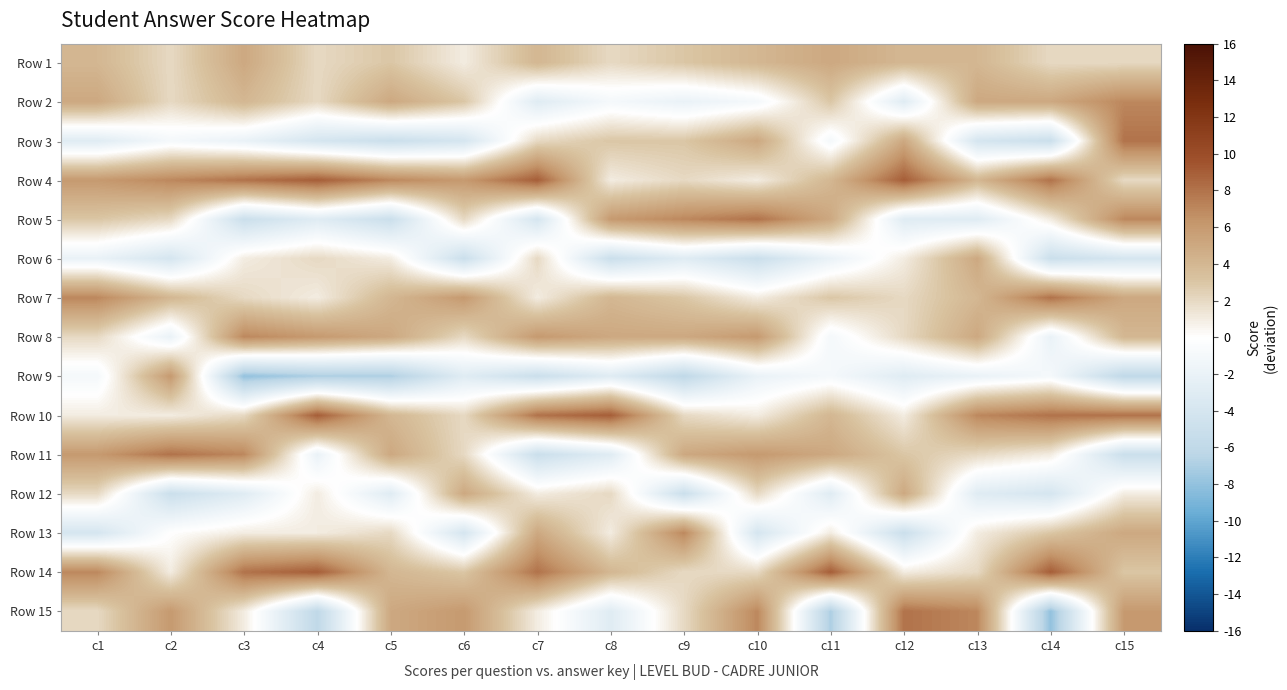

Reading right to left, transcribe all the data shown in this chart.

Row 1: c15=2	c14=2	c13=4	c12=4	c11=5	c10=4	c9=3	c8=2	c7=4	c6=1	c5=3	c4=2	c3=5	c2=2	c1=4
Row 2: c15=7	c14=5	c13=5	c12=-3	c11=3	c10=-1	c9=-2	c8=-1	c7=-3	c6=3	c5=5	c4=2	c3=4	c2=2	c1=5
Row 3: c15=8	c14=-5	c13=-4	c12=5	c11=-1	c10=5	c9=3	c8=3	c7=2	c6=-4	c5=-5	c4=-4	c3=-2	c2=-1	c1=-3
Row 4: c15=2	c14=8	c13=4	c12=9	c11=4	c10=1	c9=2	c8=1	c7=9	c6=6	c5=7	c4=9	c3=8	c2=7	c1=6
Row 5: c15=7	c14=1	c13=-3	c12=-3	c11=5	c10=8	c9=7	c8=6	c7=-4	c6=2	c5=-5	c4=-3	c3=-5	c2=2	c1=3
Row 6: c15=-4	c14=-5	c13=5	c12=1	c11=-2	c10=-5	c9=-3	c8=-5	c7=2	c6=-5	c5=1	c4=2	c3=1	c2=-4	c1=-2
Row 7: c15=5	c14=8	c13=4	c12=2	c11=3	c10=1	c9=3	c8=4	c7=1	c6=6	c5=4	c4=1	c3=2	c2=4	c1=7
Row 8: c15=4	c14=-2	c13=5	c12=2	c11=-1	c10=6	c9=5	c8=5	c7=6	c6=2	c5=5	c4=6	c3=7	c2=-2	c1=2
Row 9: c15=-6	c14=-1	c13=-2	c12=-3	c11=-1	c10=-2	c9=-6	c8=-3	c7=-5	c6=-3	c5=-7	c4=-7	c3=-8	c2=6	c1=-1
Row 10: c15=8	c14=8	c13=7	c12=1	c11=4	c10=1	c9=2	c8=9	c7=8	c6=2	c5=4	c4=9	c3=2	c2=1	c1=1
Row 11: c15=-5	c14=1	c13=2	c12=3	c11=5	c10=6	c9=5	c8=-3	c7=-5	c6=2	c5=5	c4=-2	c3=7	c2=8	c1=6
Row 12: c15=1	c14=-4	c13=-3	c12=5	c11=-3	c10=2	c9=-5	c8=2	c7=1	c6=5	c5=-3	c4=1	c3=-3	c2=-5	c1=2
Row 13: c15=5	c14=3	c13=1	c12=-5	c11=1	c10=-4	c9=7	c8=1	c7=5	c6=-4	c5=2	c4=1	c3=1	c2=0	c1=-4
Row 14: c15=3	c14=9	c13=2	c12=1	c11=9	c10=2	c9=2	c8=4	c7=8	c6=3	c5=4	c4=9	c3=8	c2=1	c1=7
Row 15: c15=6	c14=-8	c13=7	c12=8	c11=-7	c10=7	c9=2	c8=-3	c7=1	c6=6	c5=5	c4=-6	c3=1	c2=6	c1=2